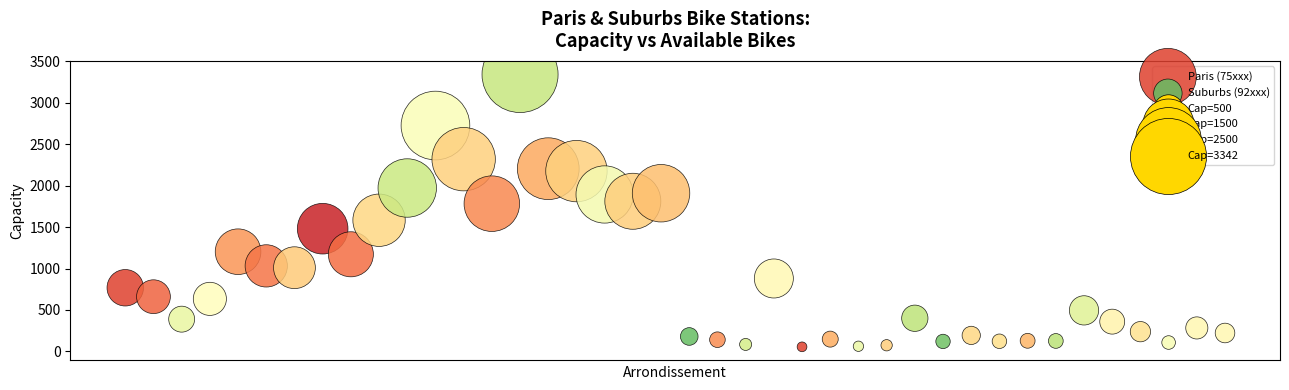

Which series reaches the maximum Y coordinate?

Paris (75xxx)